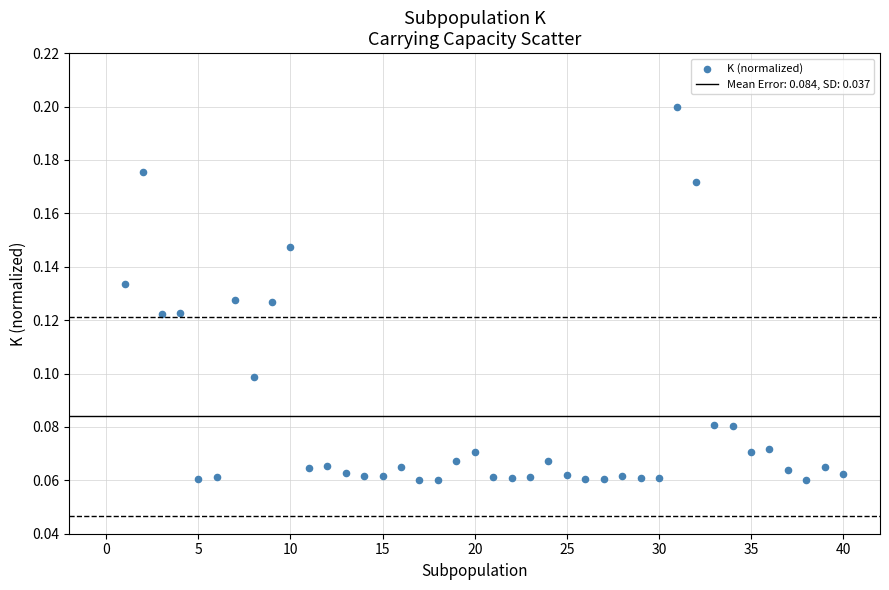

What is the range of X values (max minus min)?

39.0